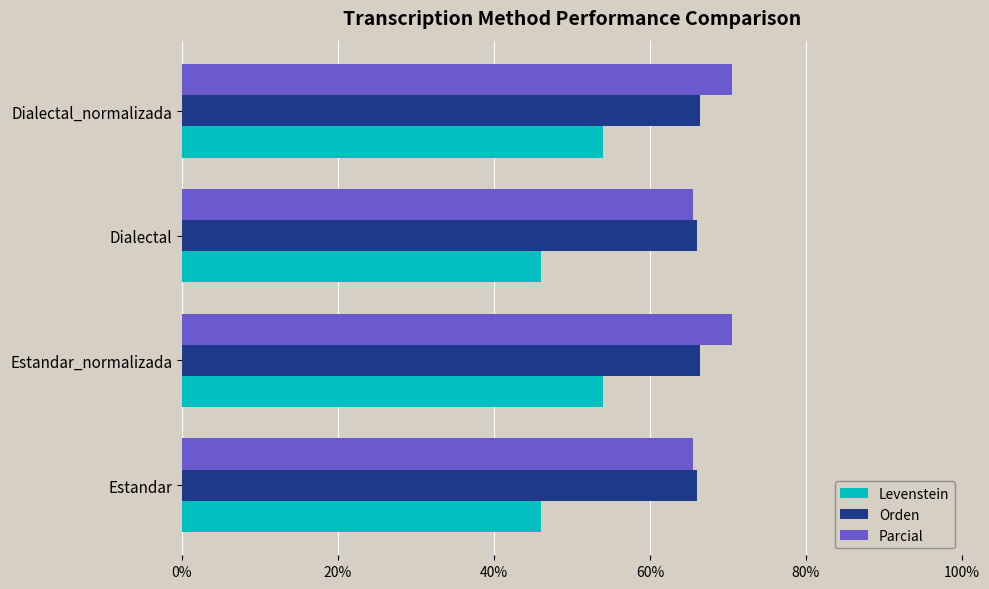

List the series in order of their peak value, highest first.

Parcial, Orden, Levenstein